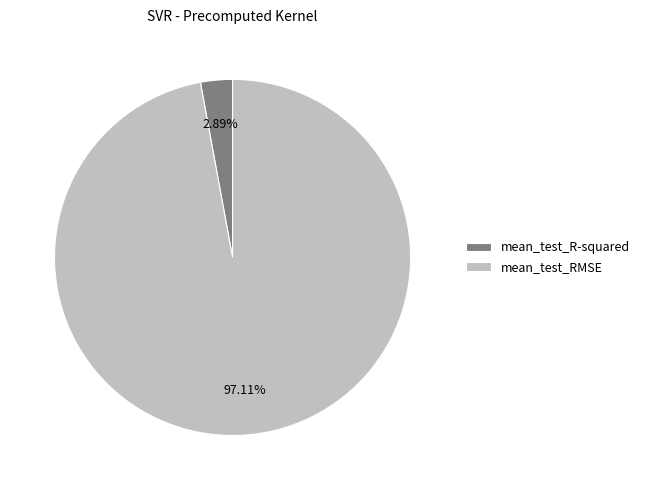

To the nearest percent, what percentage of the pie is mean_test_R-squared?

3%